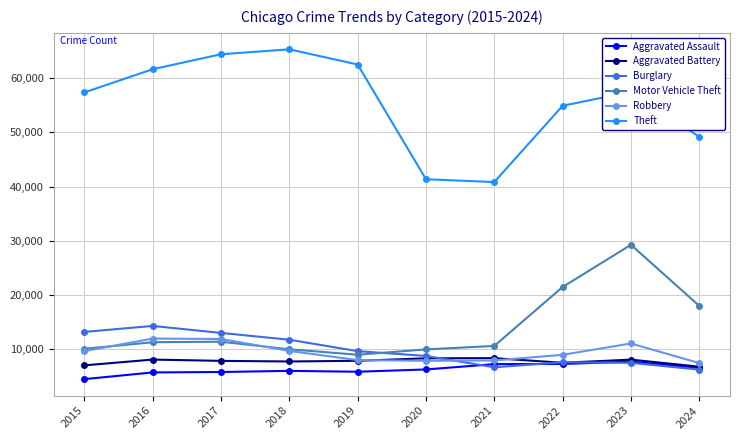

True or false: Burglary has more than 1 interior local peaks.

True